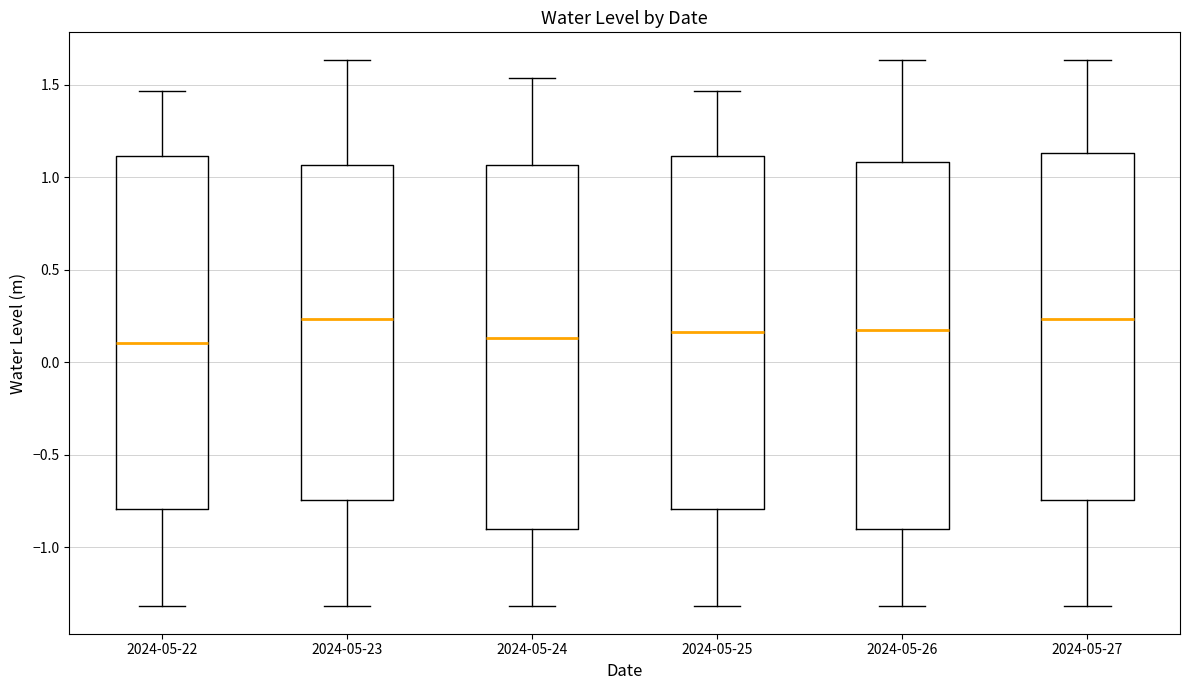

Where does the lower whisker of the box for 2024-05-25 end on the y-axis? The values are not printed on the chart, so give them approximately, as read against the axis.

-1.30